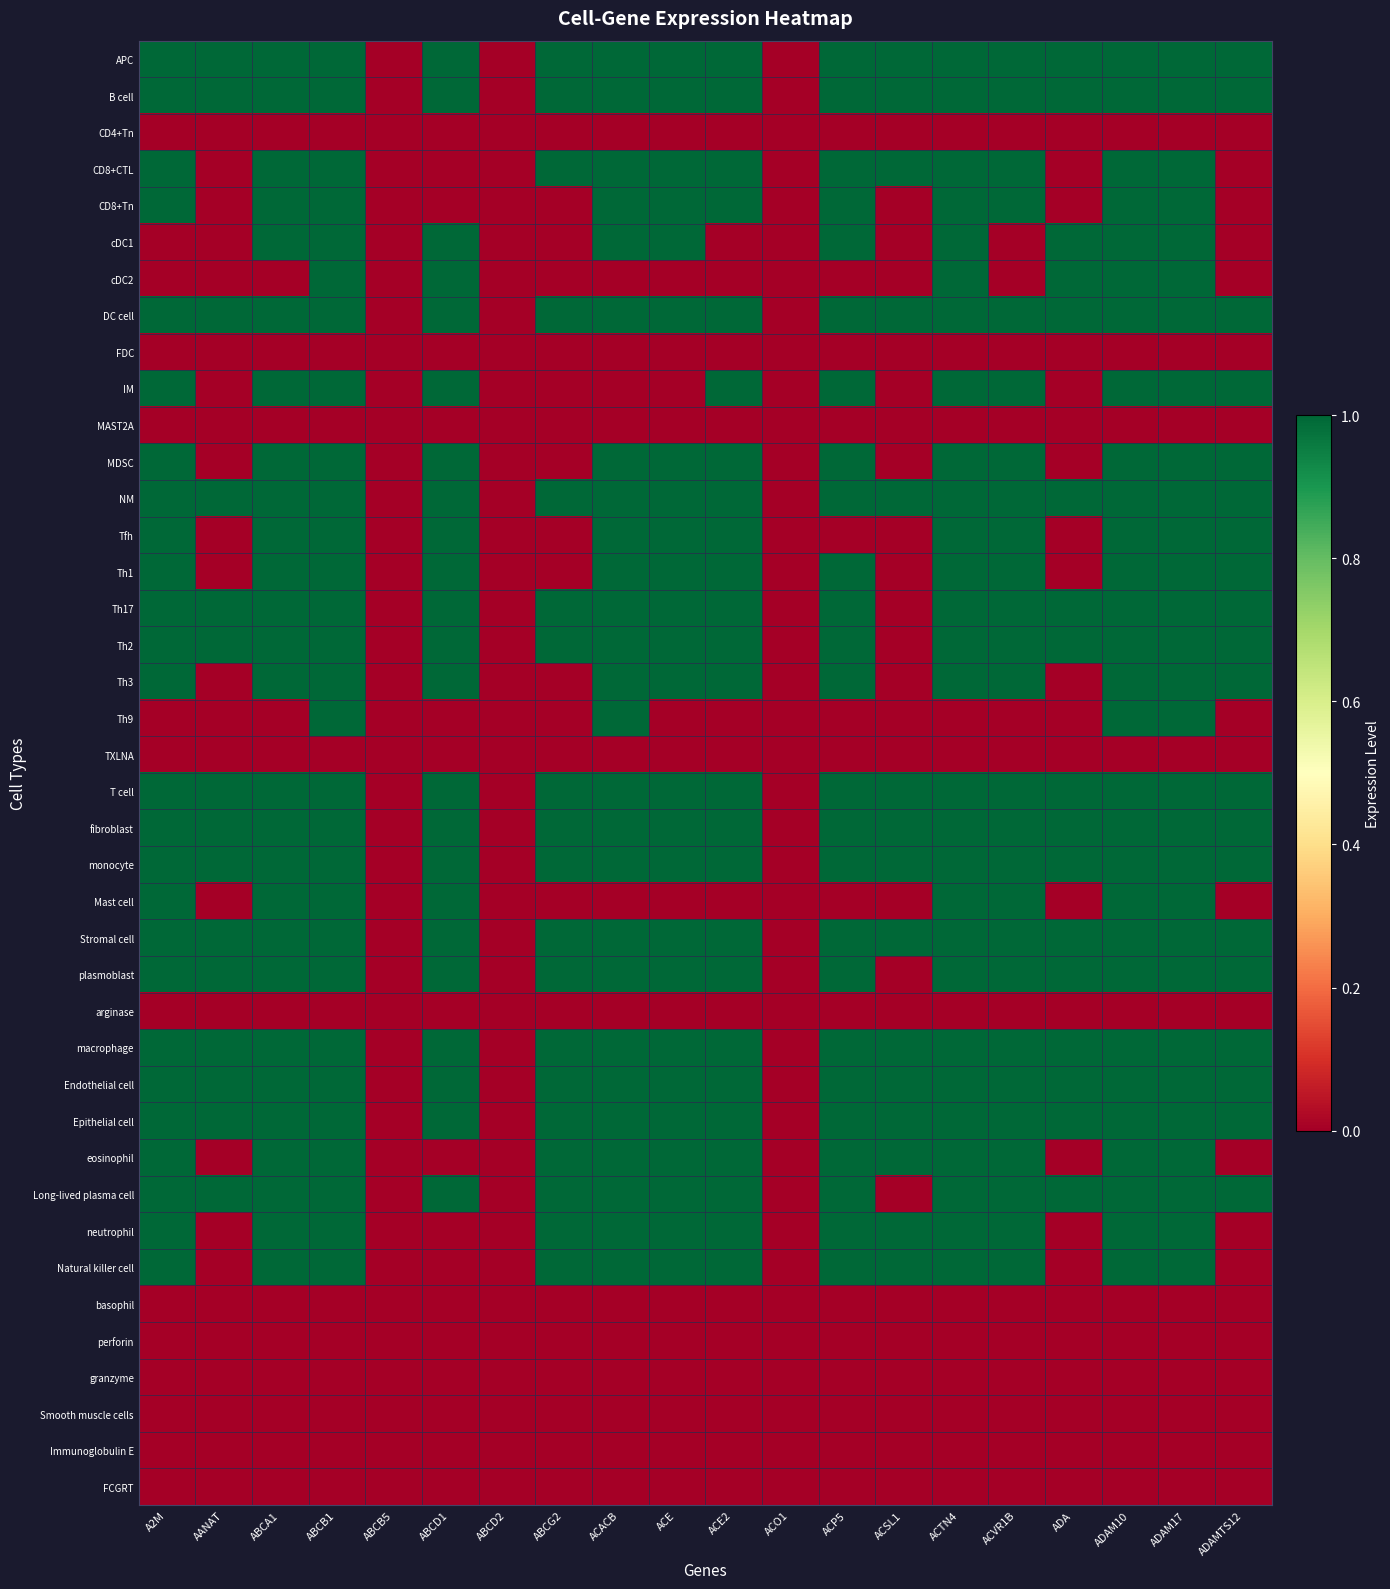

Which series changed the most between ABCB5 and ADAM10?

APC